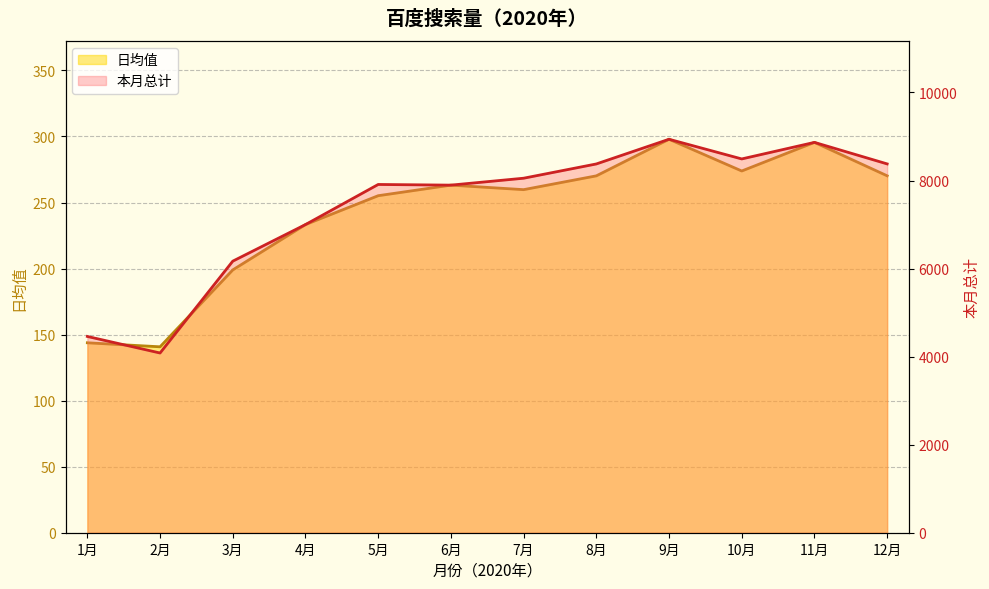

True or false: 本月总计 (line) has a value of 11683.3 at 7月.

False